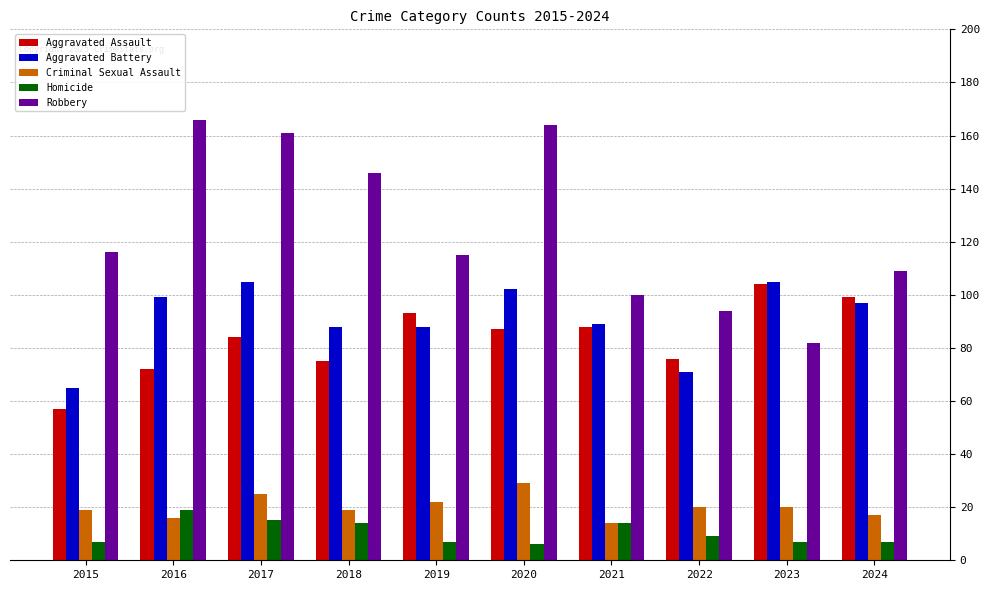

Which series has the largest range (max minus min)?

Robbery